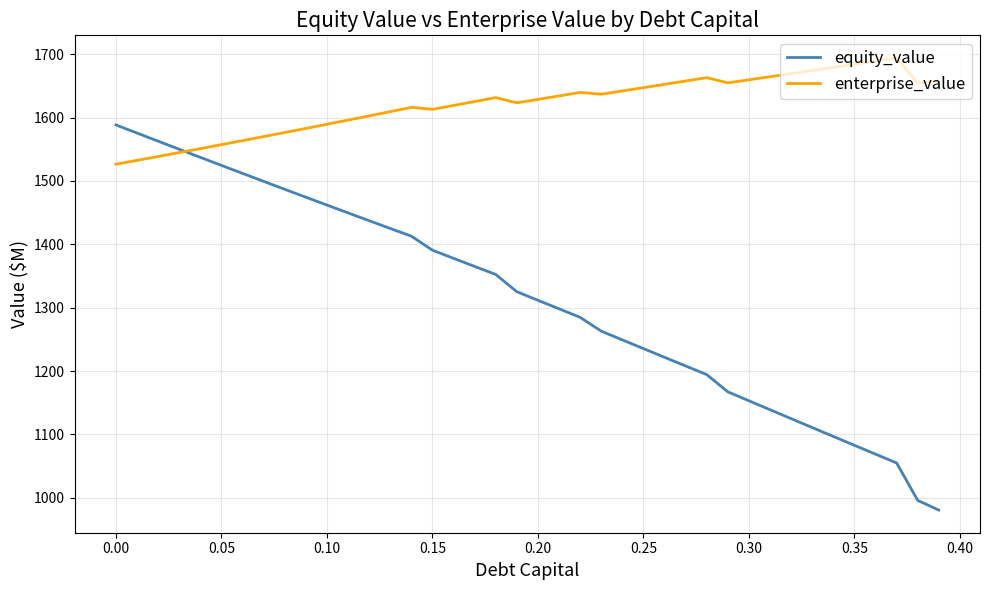

List the series in order of their peak value, lowest first.

equity_value, enterprise_value